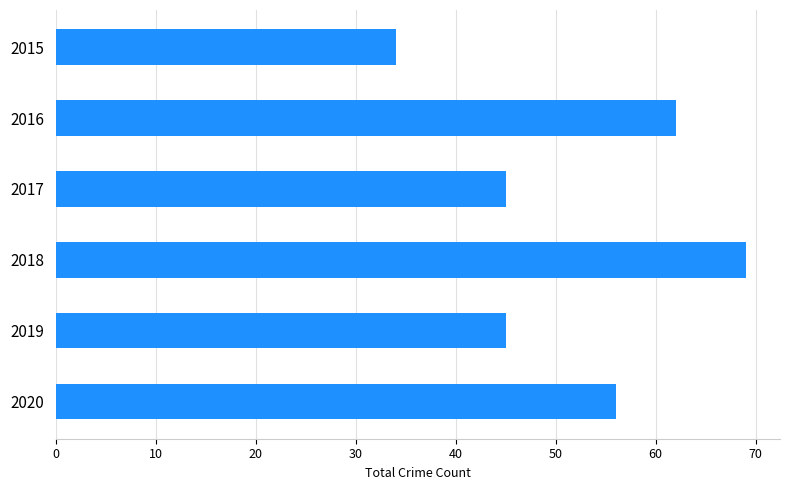

What is the smallest value displayed?

34